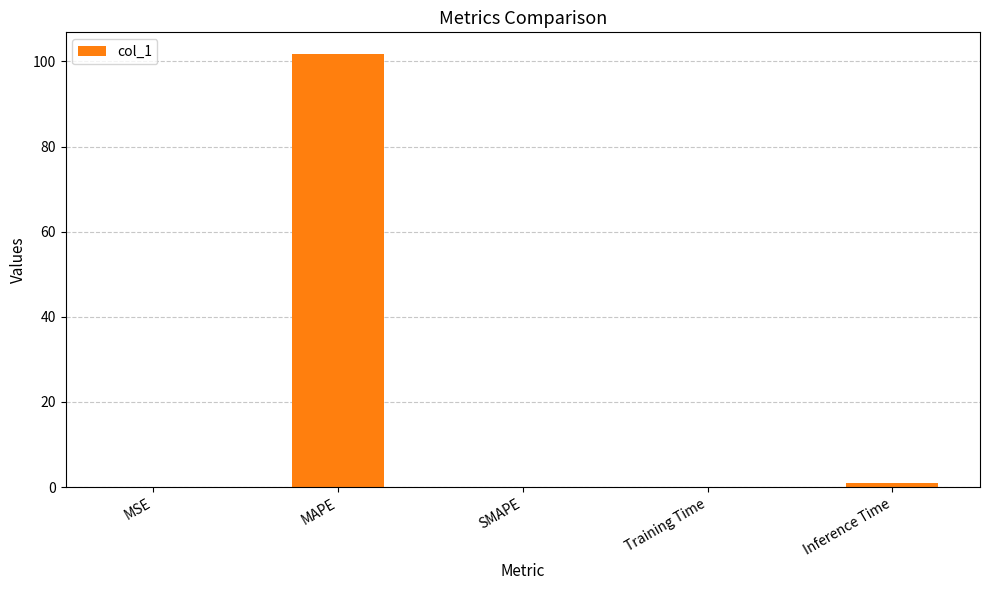

Which category has the highest value across all series?

MAPE